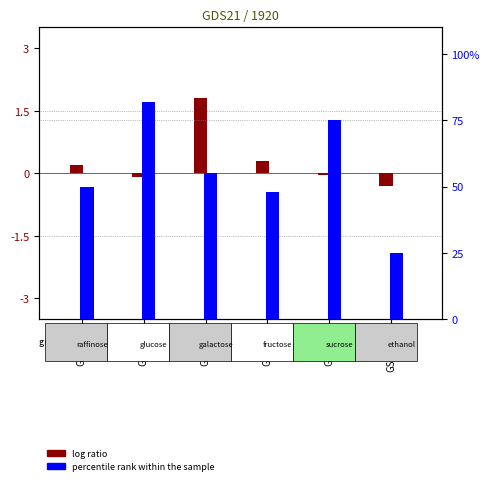

Between GSM907 and GSM990, which series saw the biggest shift?

percentile rank within the sample